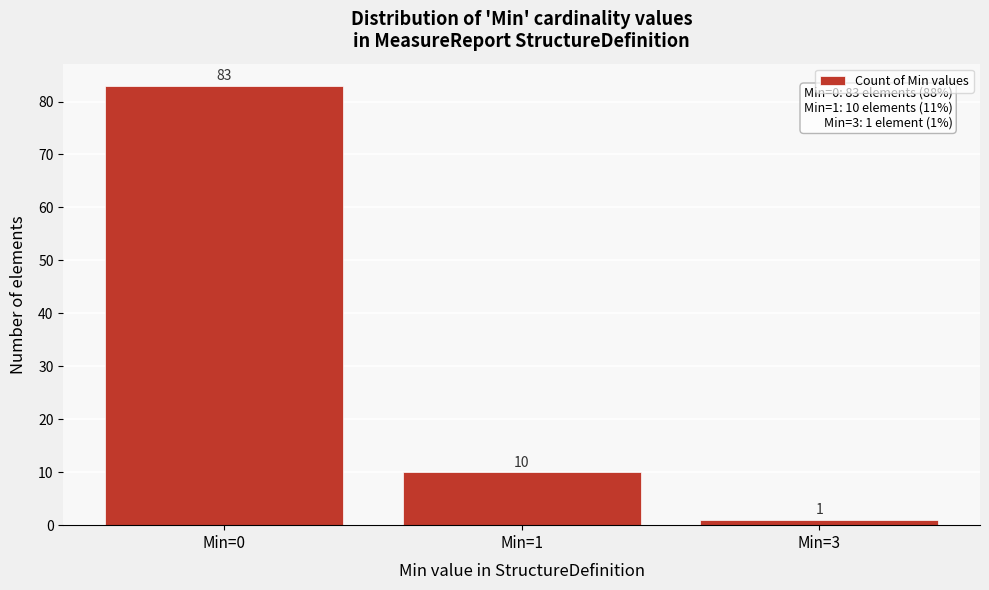

Reading left to right, what are all the values shown in this chart?

83	10	1